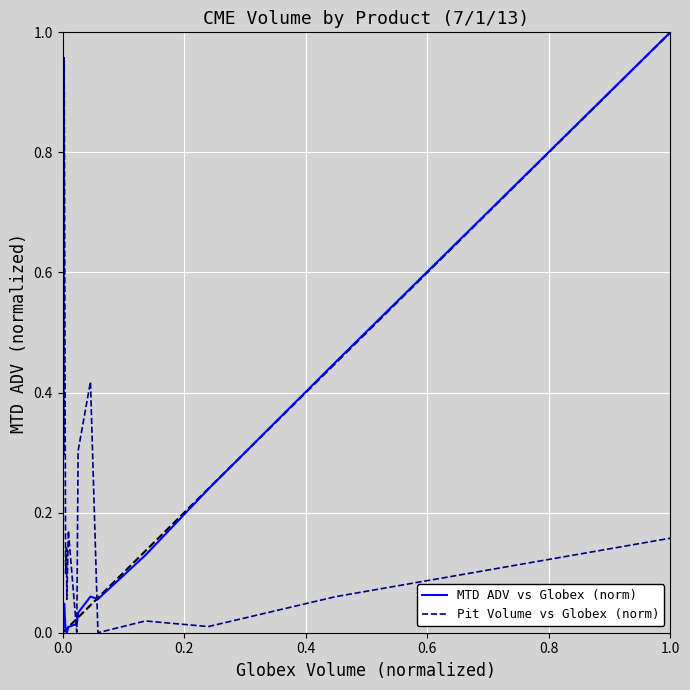

Count the number of data series in this chart.

2